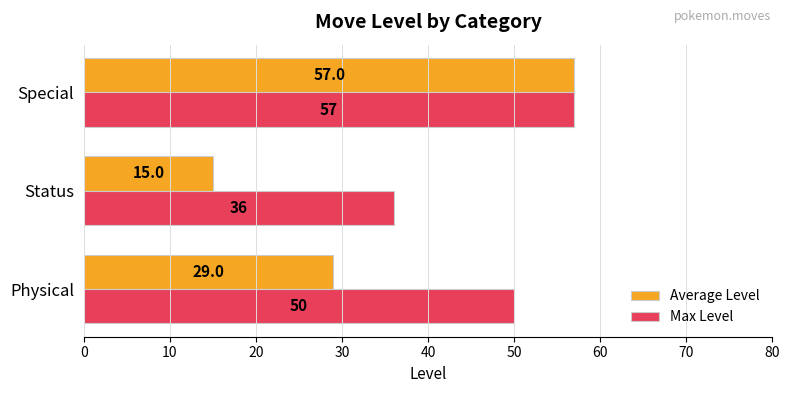

At how many categories does at least one series exceed 32?

3